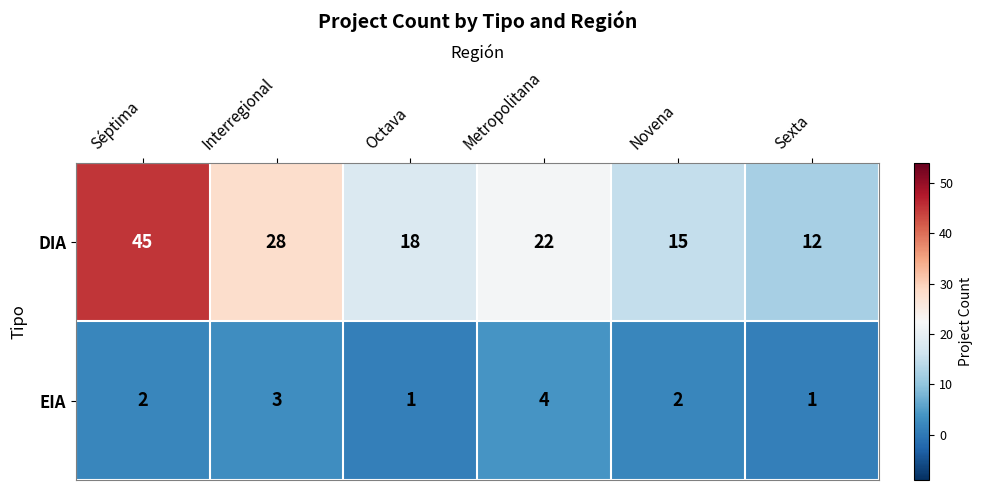

Reading left to right, extract all data points from this chart.

DIA: Séptima=45	Interregional=28	Octava=18	Metropolitana=22	Novena=15	Sexta=12
EIA: Séptima=2	Interregional=3	Octava=1	Metropolitana=4	Novena=2	Sexta=1